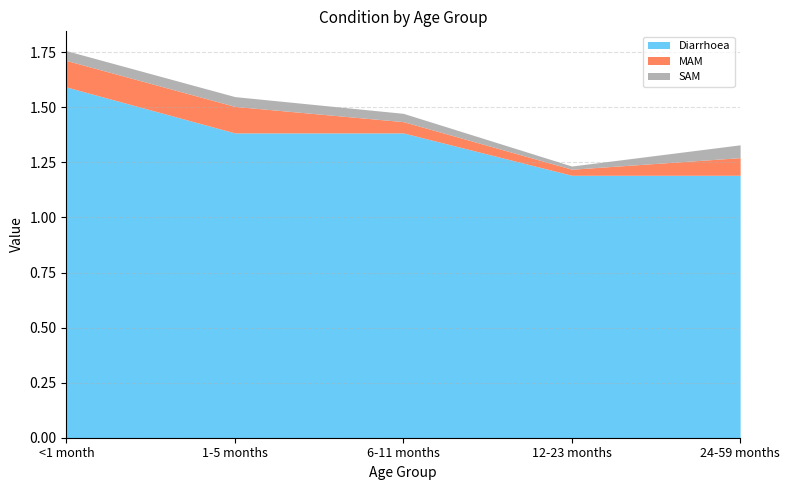

What is the label of the 4th point from the right?

1-5 months